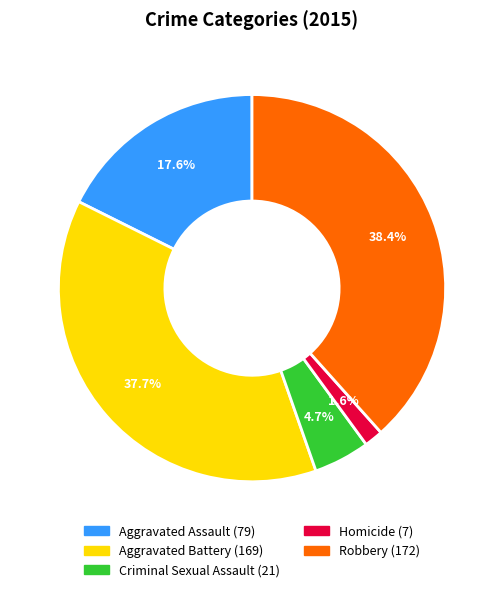

To the nearest percent, what portion does Criminal Sexual Assault represent?

5%